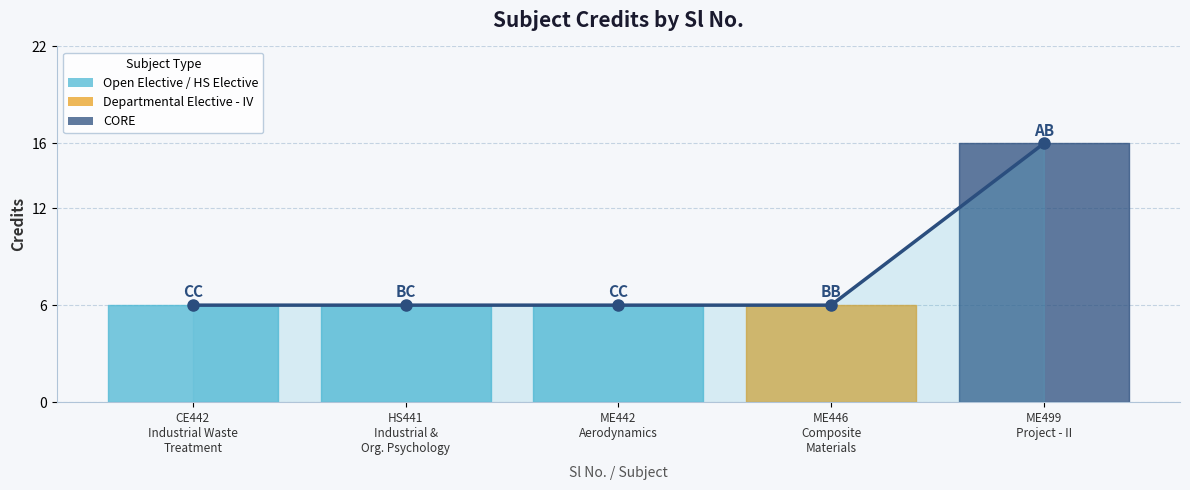

What is the greatest value displayed?

16